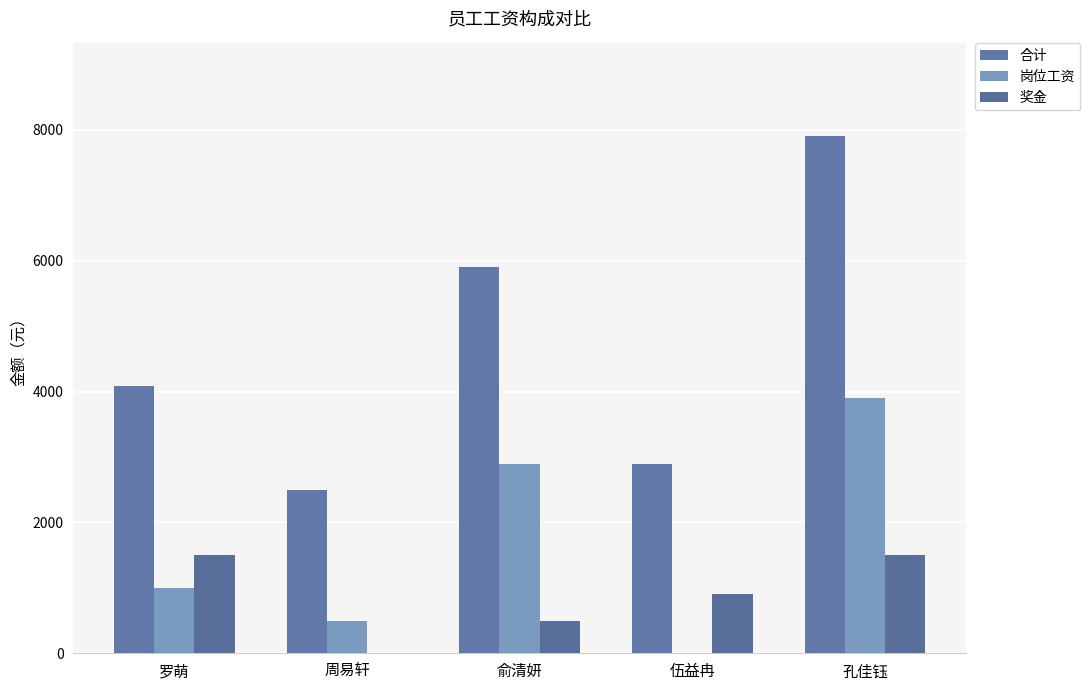

Does the chart contain stacked bars?

No